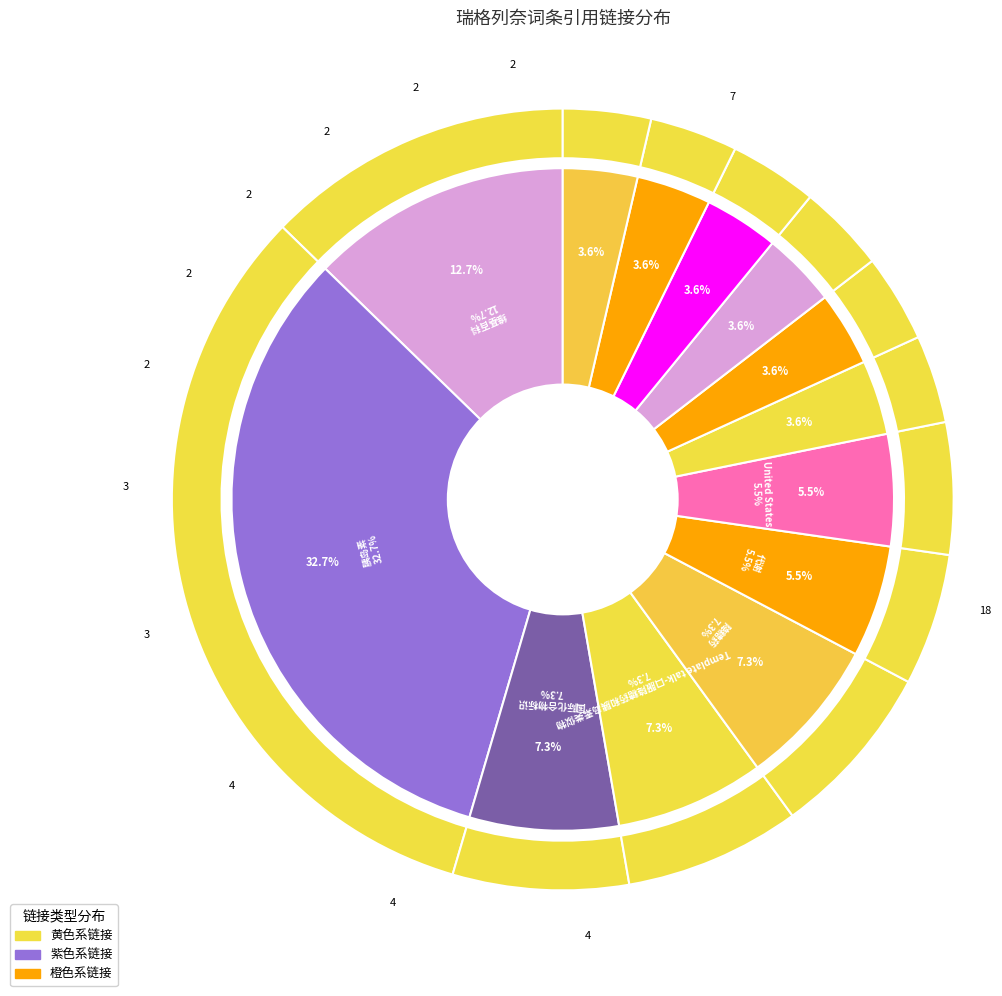

Is 二甲双胍 the majority of the pie?

No